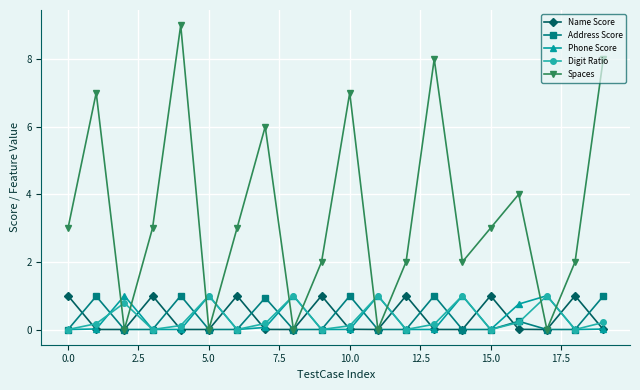

Which series has the largest range (max minus min)?

Spaces